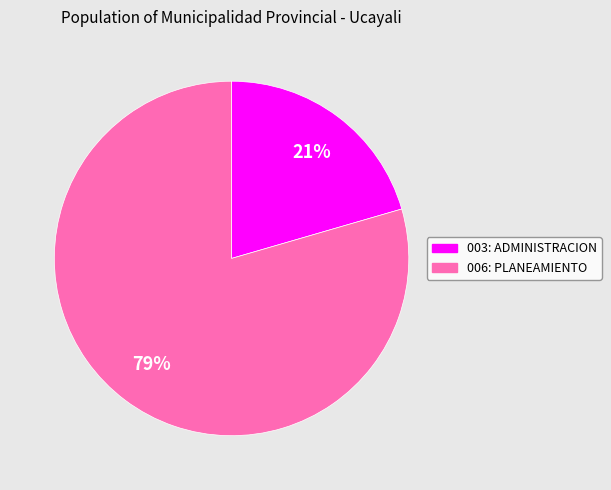

To the nearest percent, what is the average slice percentage?

50%